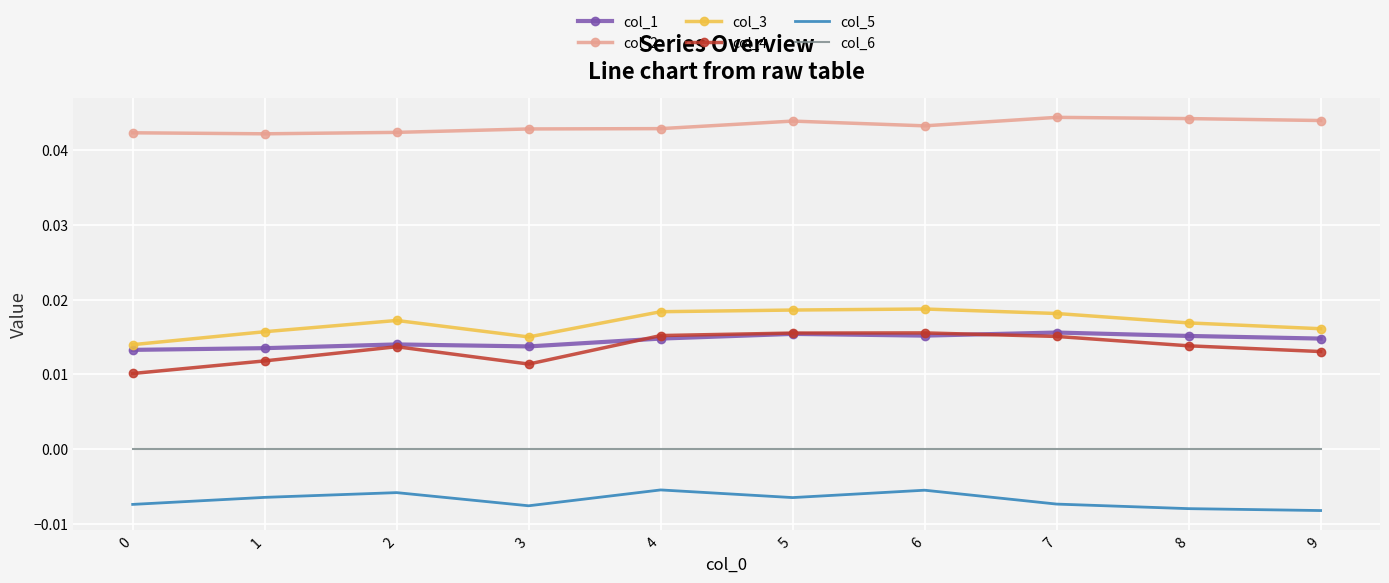

What are all the series names shown in the legend?

col_1, col_2, col_3, col_4, col_5, col_6